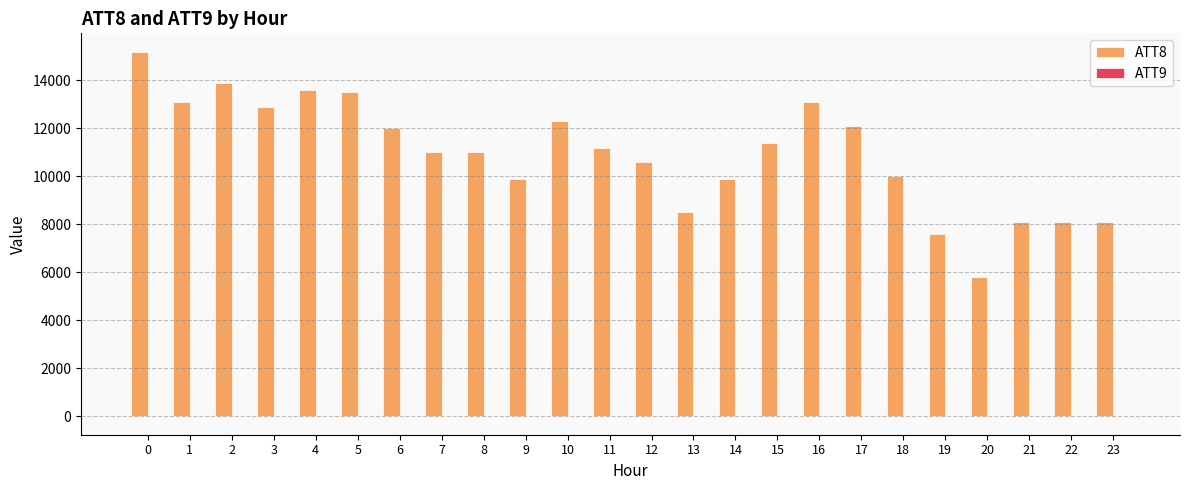

Which series has the largest total across all categories?

ATT8